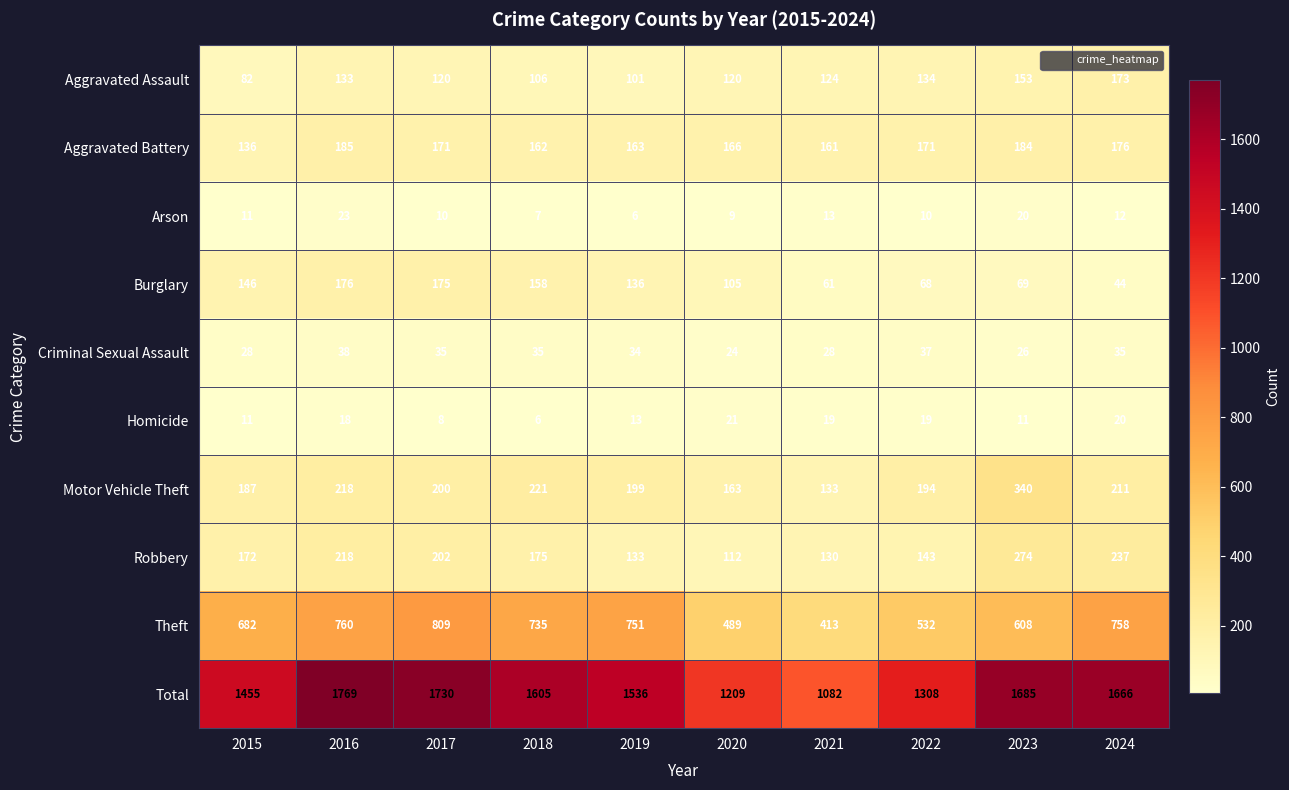

The value of Theft at 2021 is 153. True or false?

False